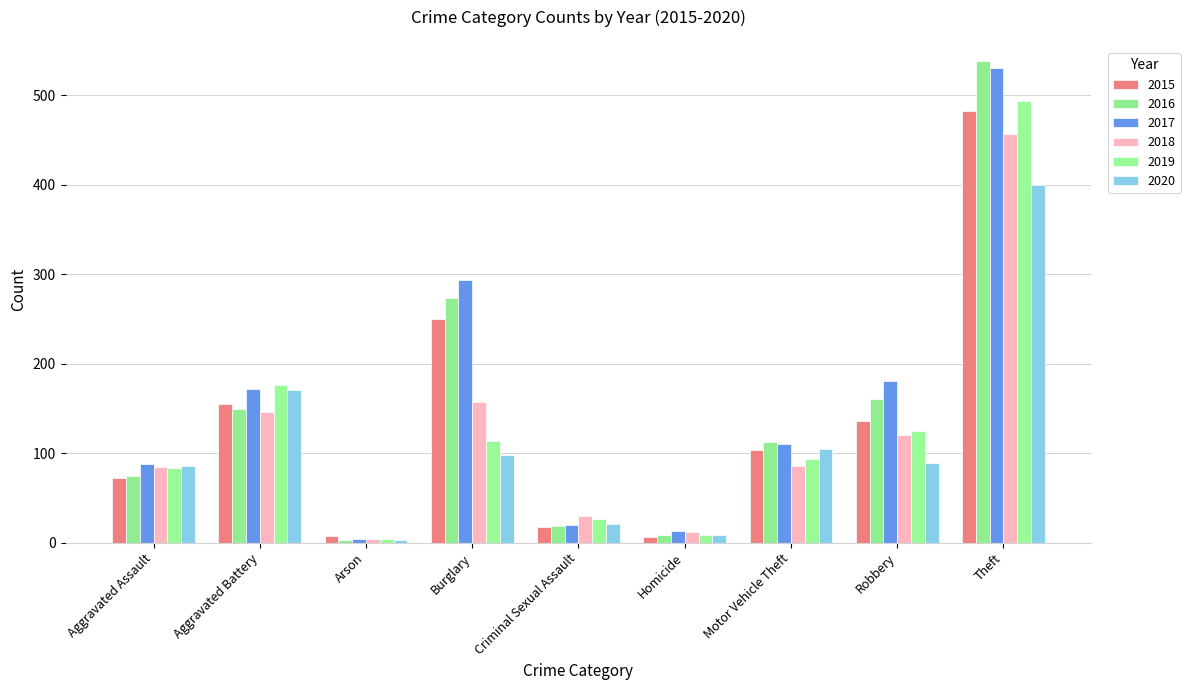

Rank the series at Burglary from lowest to highest value.

2020, 2019, 2018, 2015, 2016, 2017